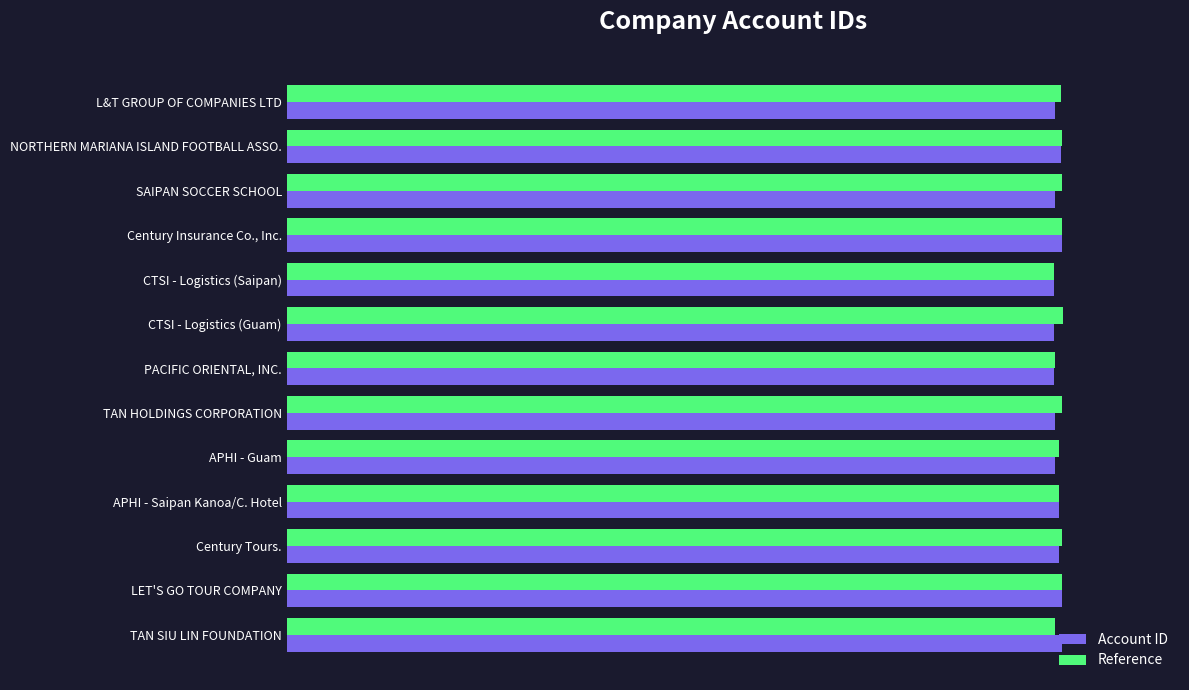

What are all the series names shown in the legend?

Account ID, Reference